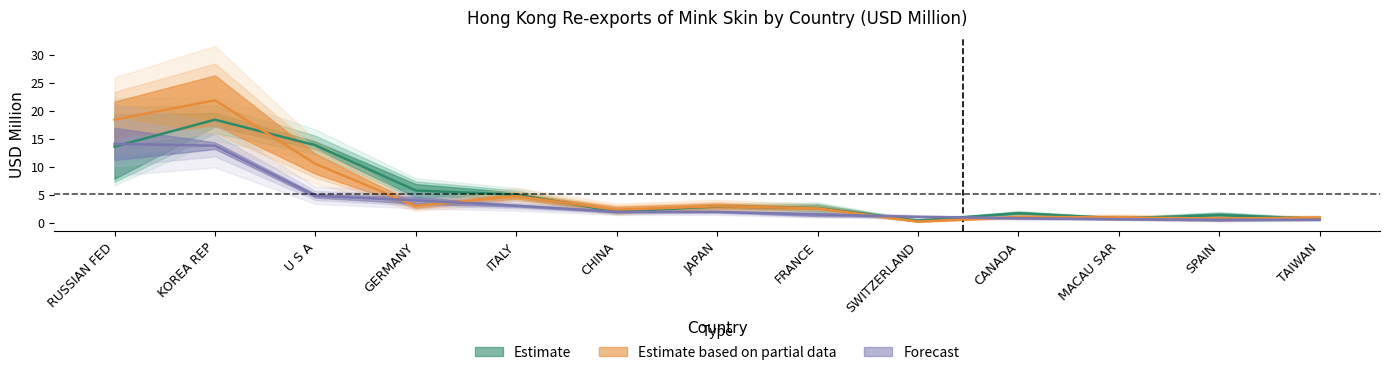

Which category has the lowest value across all series?

SWITZERLAND